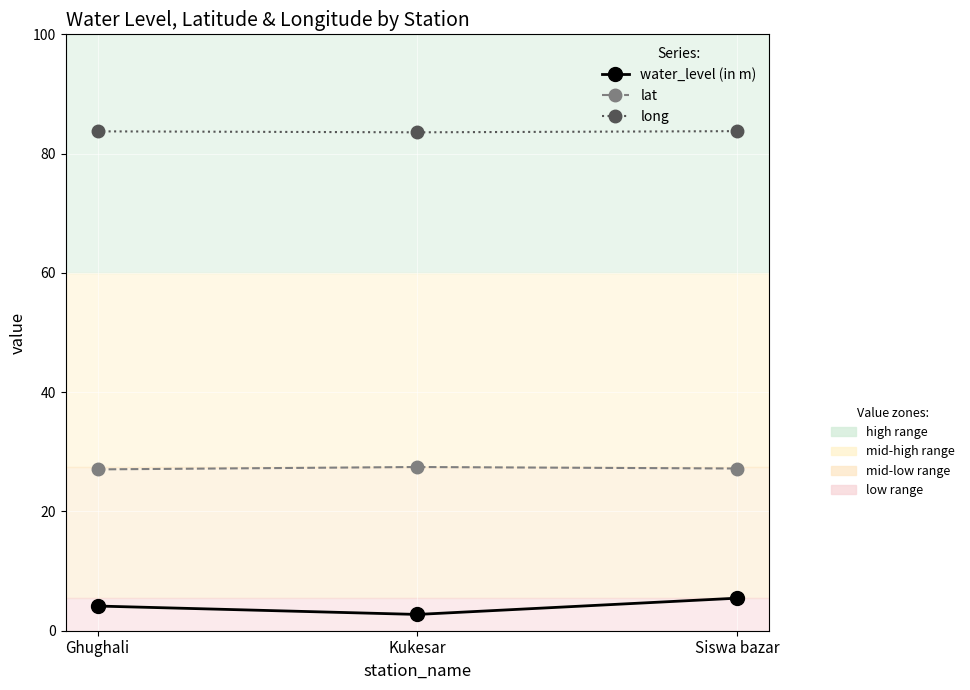

What is the label of the 1st point from the left?

Ghughali